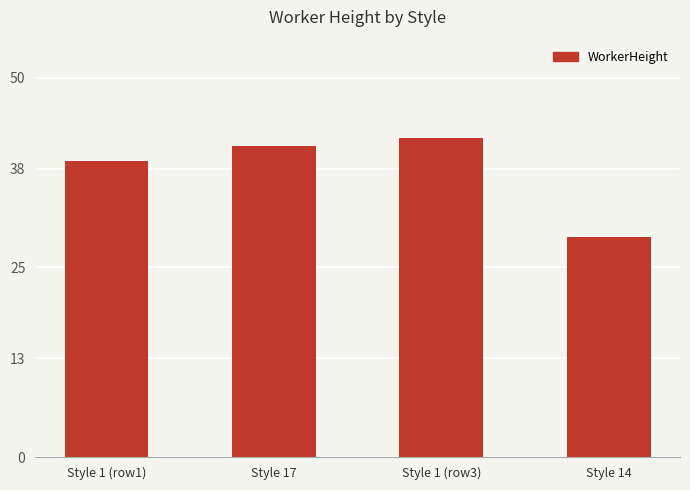

Reading right to left, extract all data points from this chart.

29	42	41	39